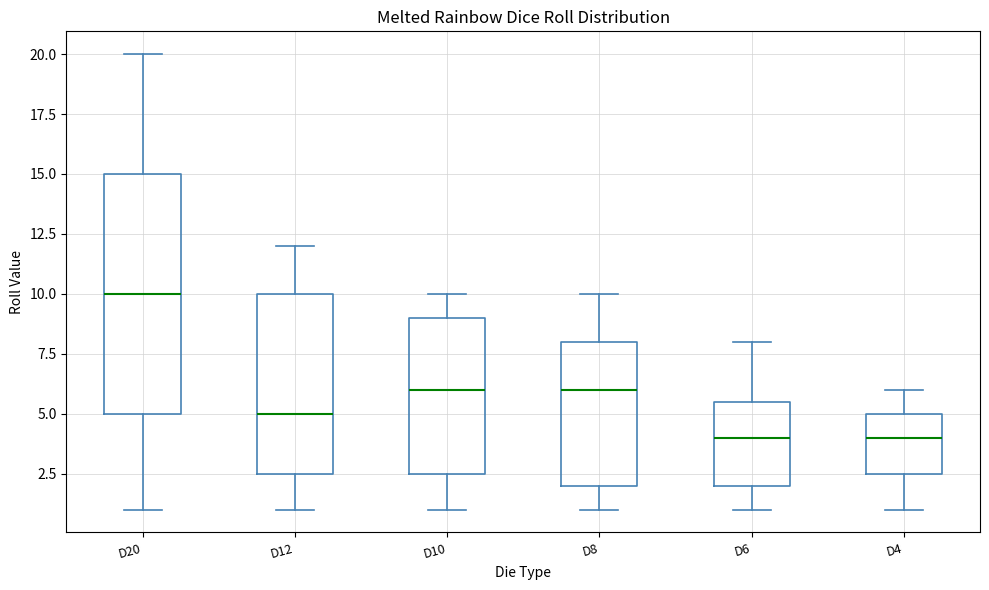

Which box is the tallest, from its lower edge to its upper edge?

D20